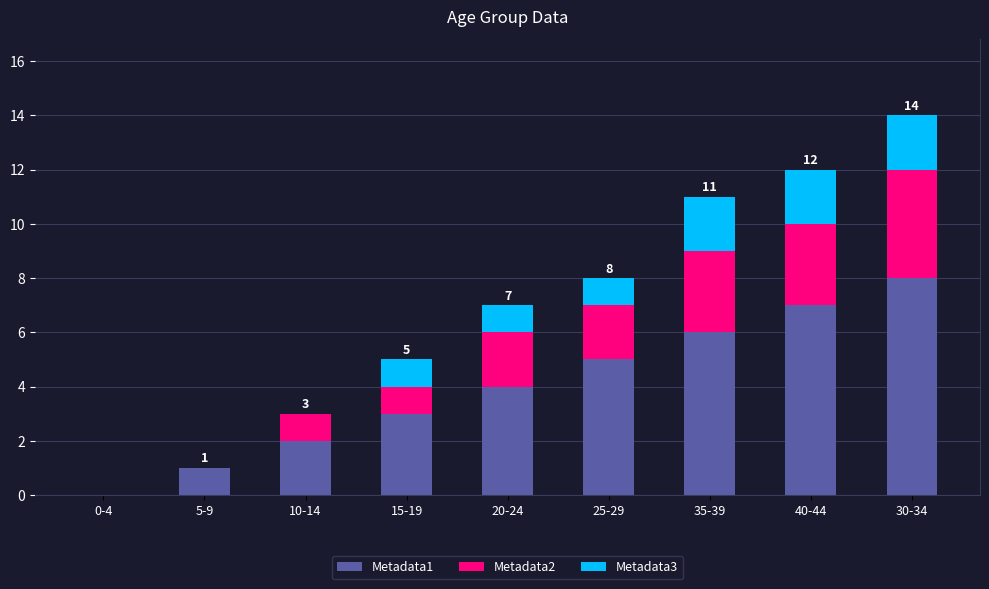

At which category is the sum across all series the highest?

30-34